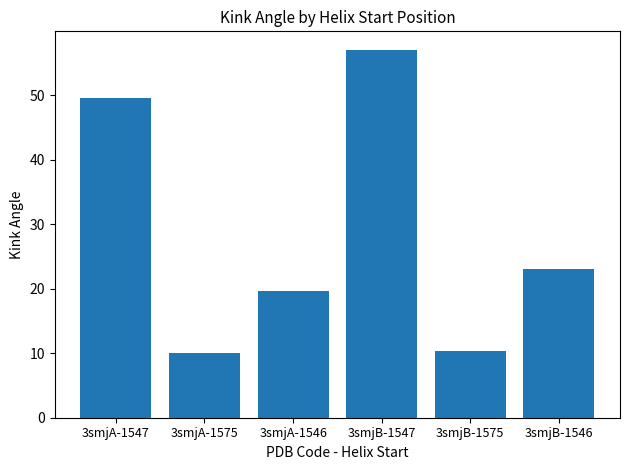

Approximately how many times larger is the value at 3smjA-1575 compared to 3smjB-1546?

0.4